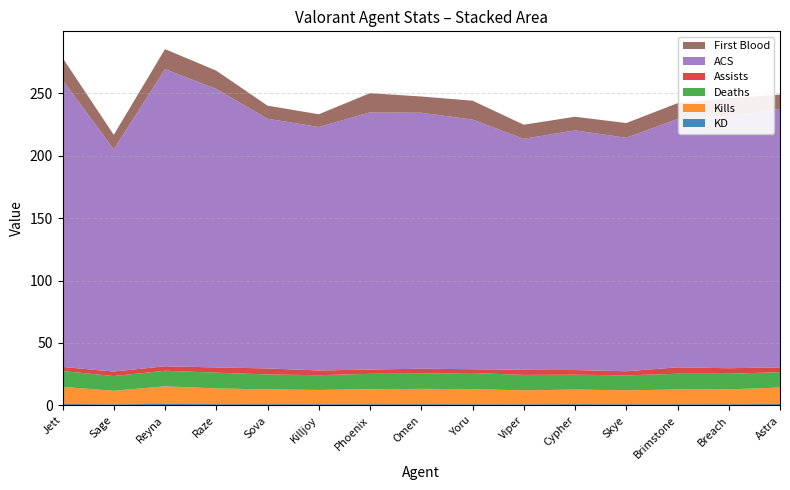

Reading right to left, list all the values displayed in this chart.

KD: Astra=1.1	Breach=1.0	Brimstone=0.9	Skye=0.9	Cypher=1.0	Viper=0.9	Yoru=0.9	Omen=1.0	Phoenix=1.0	Killjoy=1.0	Sova=1.0	Raze=1.0	Reyna=1.1	Sage=0.9	Jett=1.1
Kills: Astra=13.2	Breach=11.9	Brimstone=11.8	Skye=11.1	Cypher=11.7	Viper=11.1	Yoru=12.1	Omen=12.2	Phoenix=12.0	Killjoy=11.4	Sova=11.8	Raze=12.6	Reyna=14.1	Sage=10.8	Jett=13.7
Deaths: Astra=12.3	Breach=12.5	Brimstone=12.6	Skye=12.0	Cypher=11.9	Viper=12.4	Yoru=12.9	Omen=12.2	Phoenix=12.3	Killjoy=11.8	Sova=12.0	Raze=12.6	Reyna=12.5	Sage=11.8	Jett=12.7
Assists: Astra=3.9	Breach=4.4	Brimstone=5.1	Skye=3.3	Cypher=3.7	Viper=4.1	Yoru=3.0	Omen=4.0	Phoenix=3.4	Killjoy=3.8	Sova=4.8	Raze=4.2	Reyna=3.6	Sage=3.6	Jett=3.3
ACS: Astra=207.0	Breach=202.0	Brimstone=199.0	Skye=187.0	Cypher=192.0	Viper=185.0	Yoru=200.0	Omen=205.0	Phoenix=206.0	Killjoy=195.0	Sova=200.0	Raze=223.0	Reyna=238.0	Sage=178.0	Jett=230.0
First Blood: Astra=11.4	Breach=14.3	Brimstone=12.6	Skye=11.8	Cypher=10.9	Viper=11.3	Yoru=15.1	Omen=13.0	Phoenix=15.4	Killjoy=10.2	Sova=10.5	Raze=14.7	Reyna=16.0	Sage=11.6	Jett=17.6